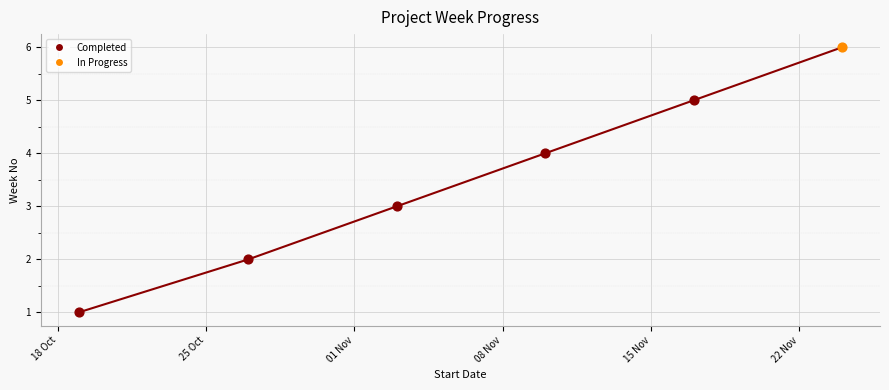

What is the maximum value shown in the chart?

6